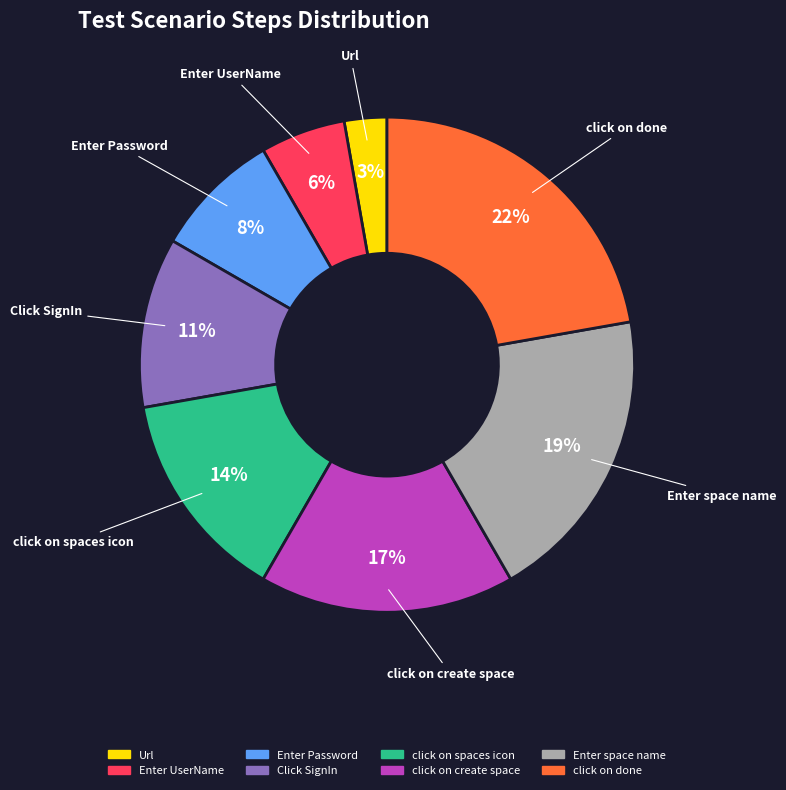

Does Enter Password represent more than half of the total?

No